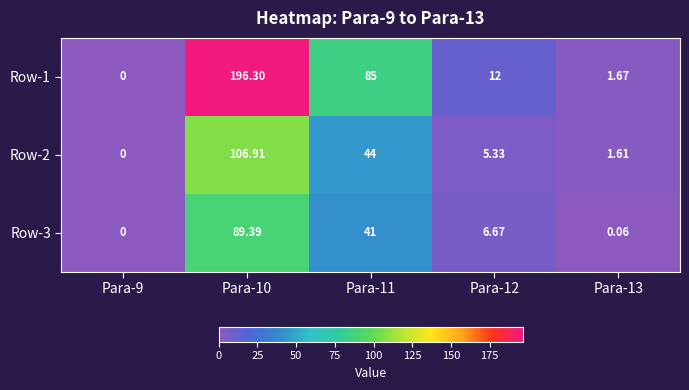

How many data points does each series have?

5